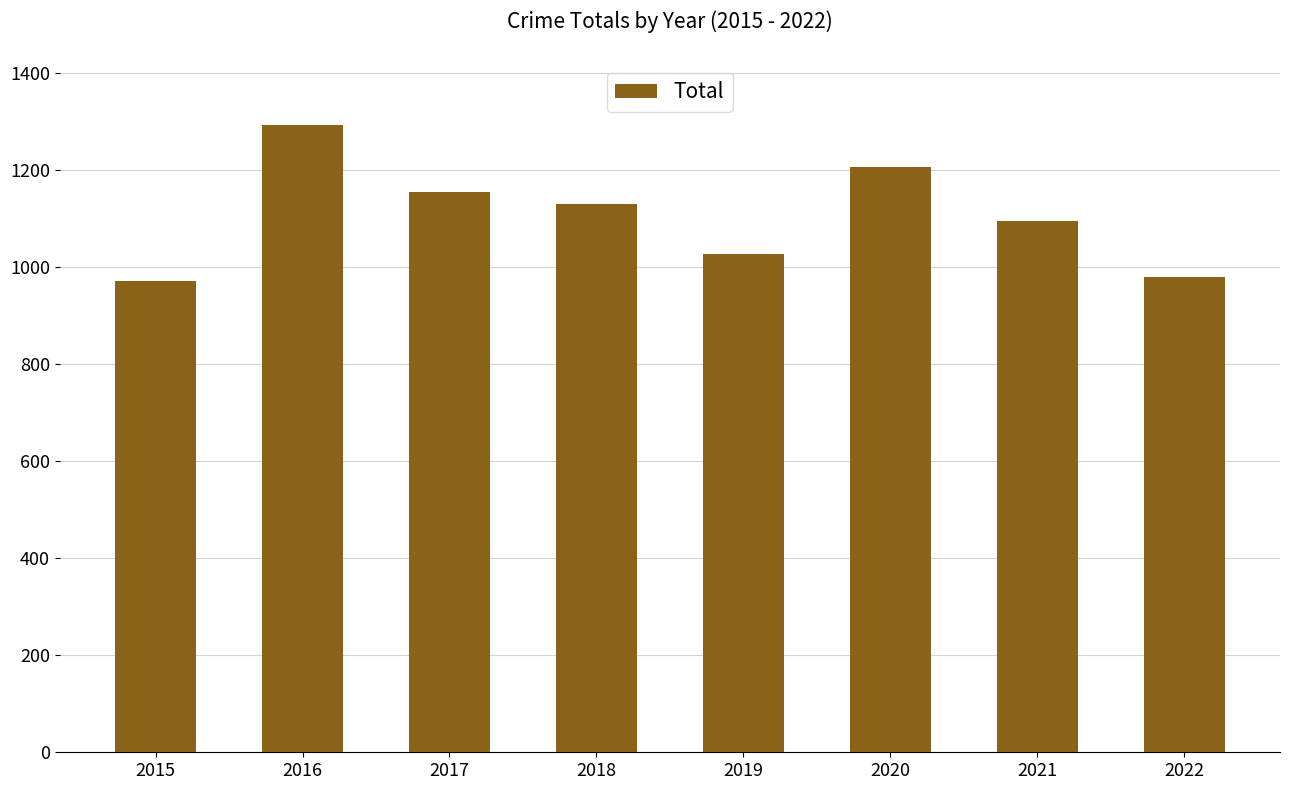

Where does the data first go above 1129?

2016